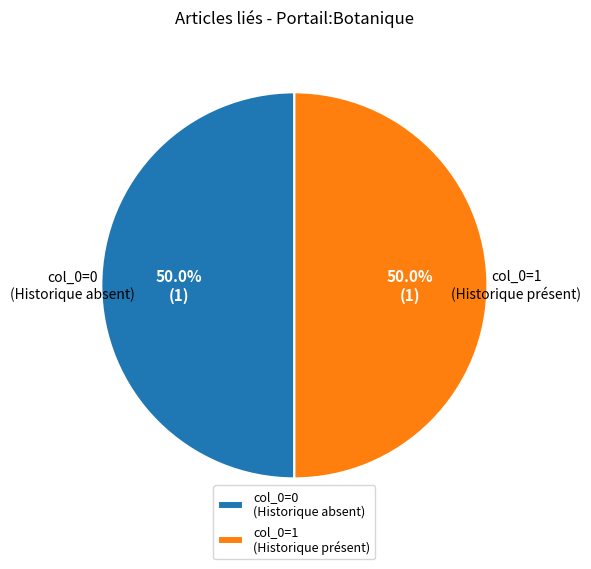

What is the total percentage of col_0=0 (Historique absent) and col_0=1 (Historique présent)?

100.0%